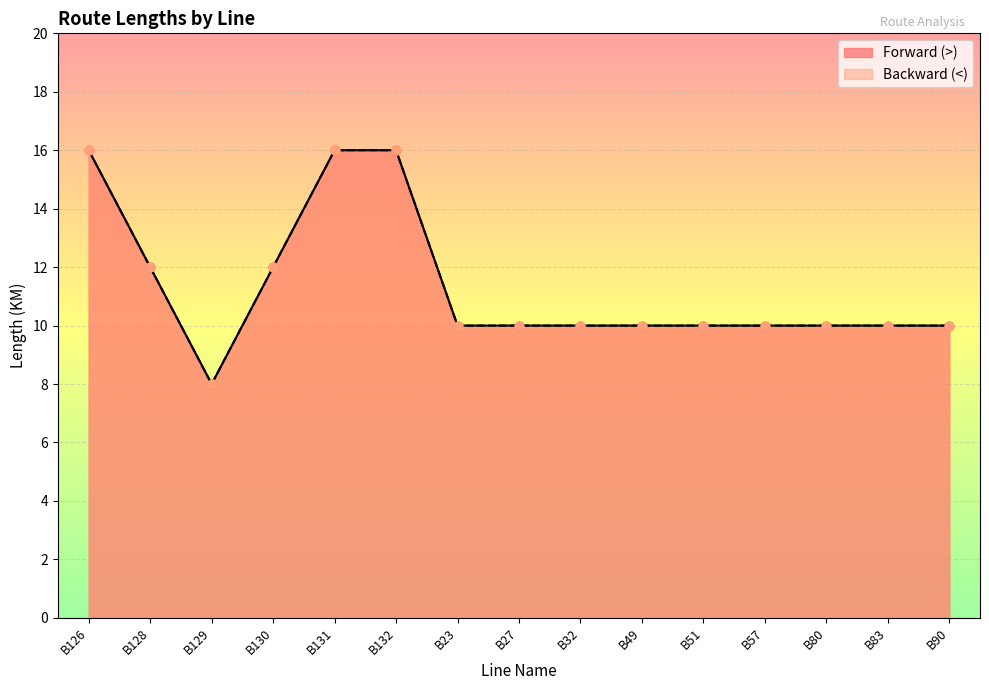

At which category is the sum across all series the highest?

B126